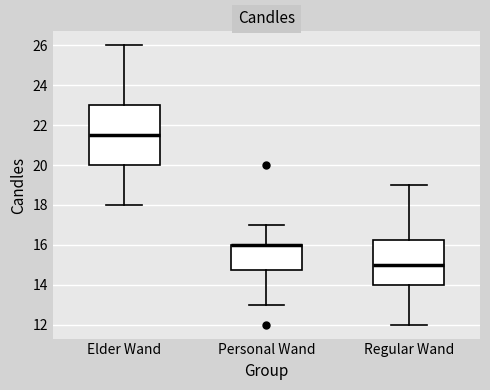

Comparing the boxes themselves (not the whiskers), which one is the tallest?

Elder Wand